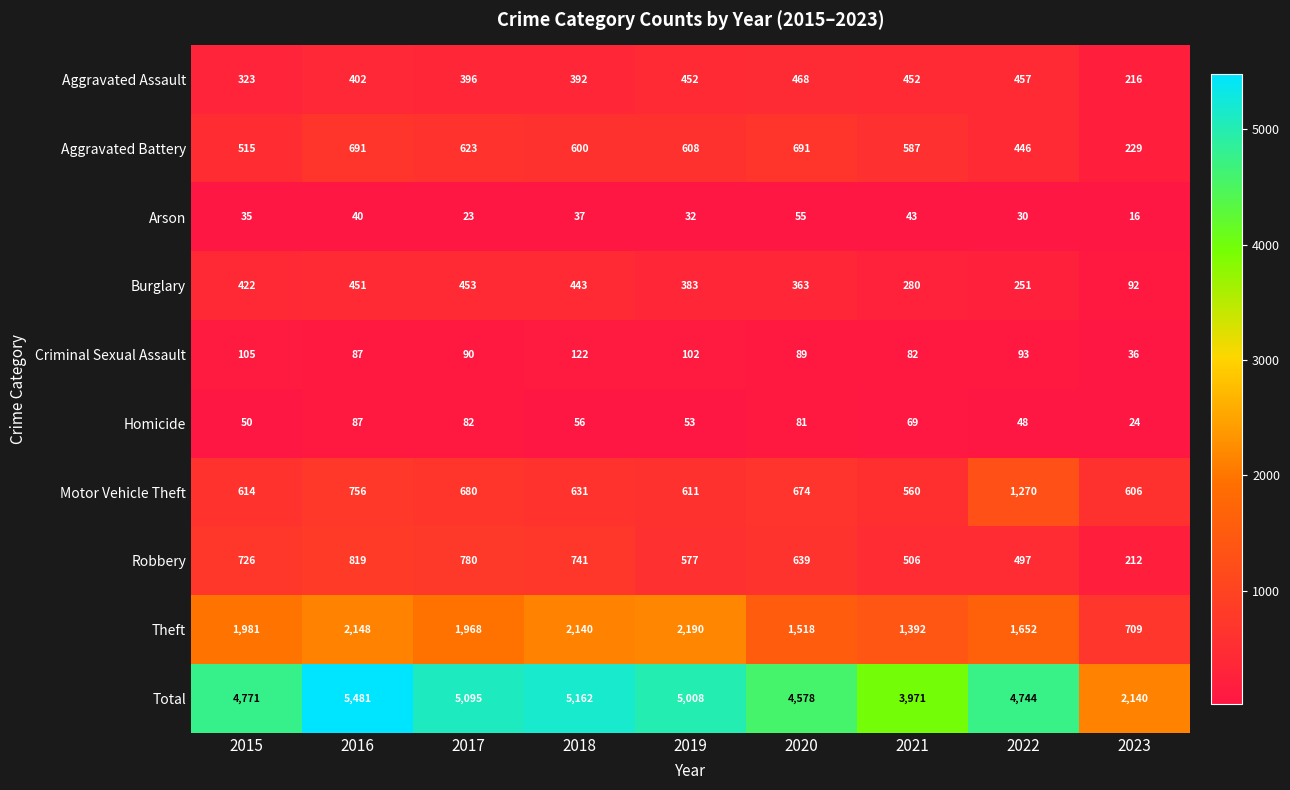

Rank the series at 2018 from highest to lowest value.

Total, Theft, Robbery, Motor Vehicle Theft, Aggravated Battery, Burglary, Aggravated Assault, Criminal Sexual Assault, Homicide, Arson